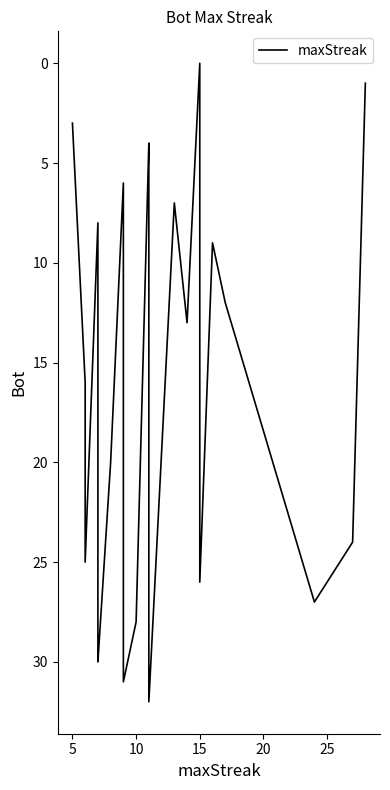

What is the difference between the second highest and second lowest values?

30